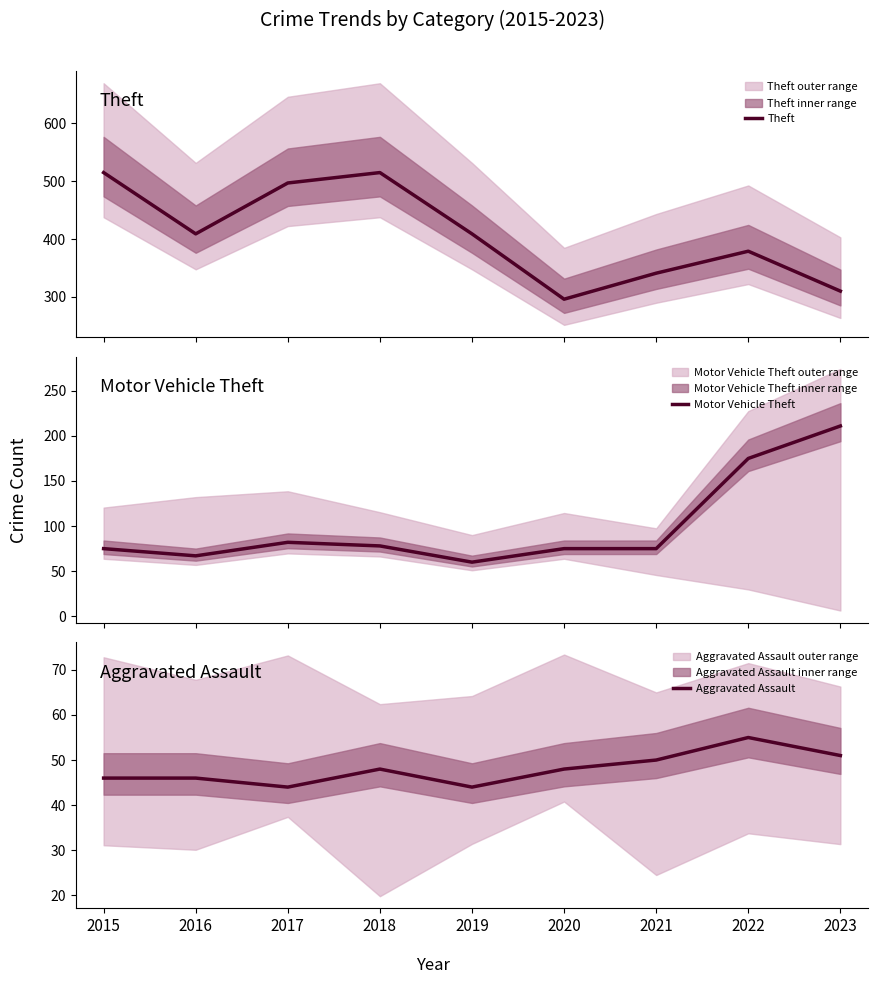

Is this an area chart (filled region under the line)?

No